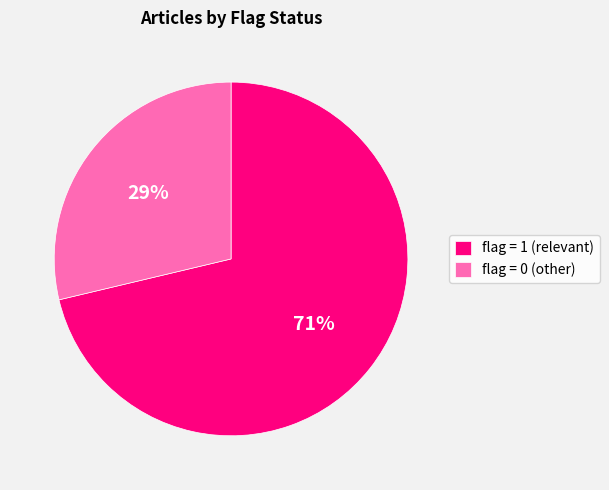

Is it true that flag = 1 (relevant) is 71% of the pie?

True